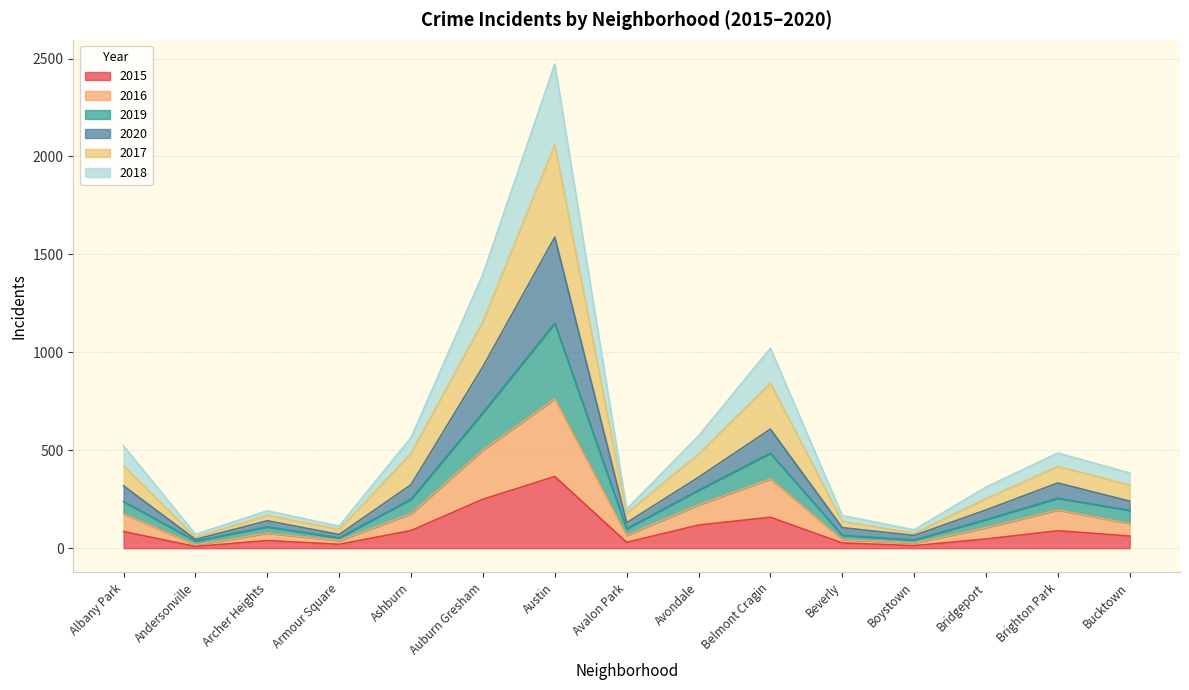

How many values in the 2015 series are below 62?

7